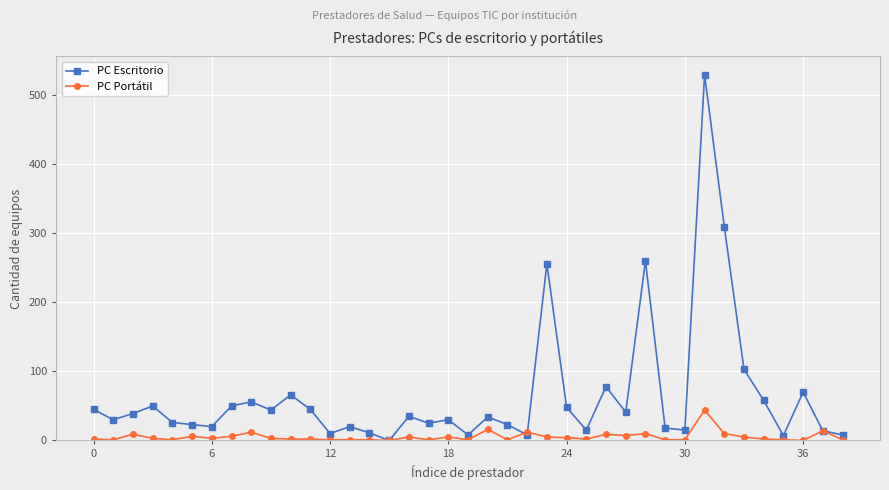

What is the sum of all PC Escritorio values?

2529